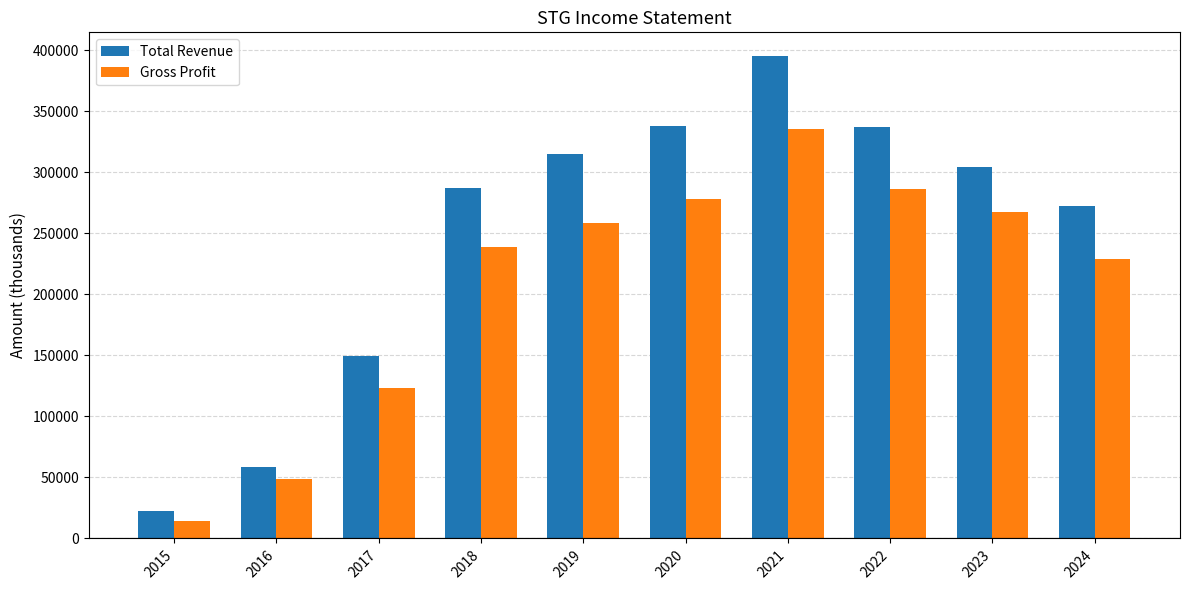

What is the difference between the Total Revenue values at 2022 and 2023?

32200